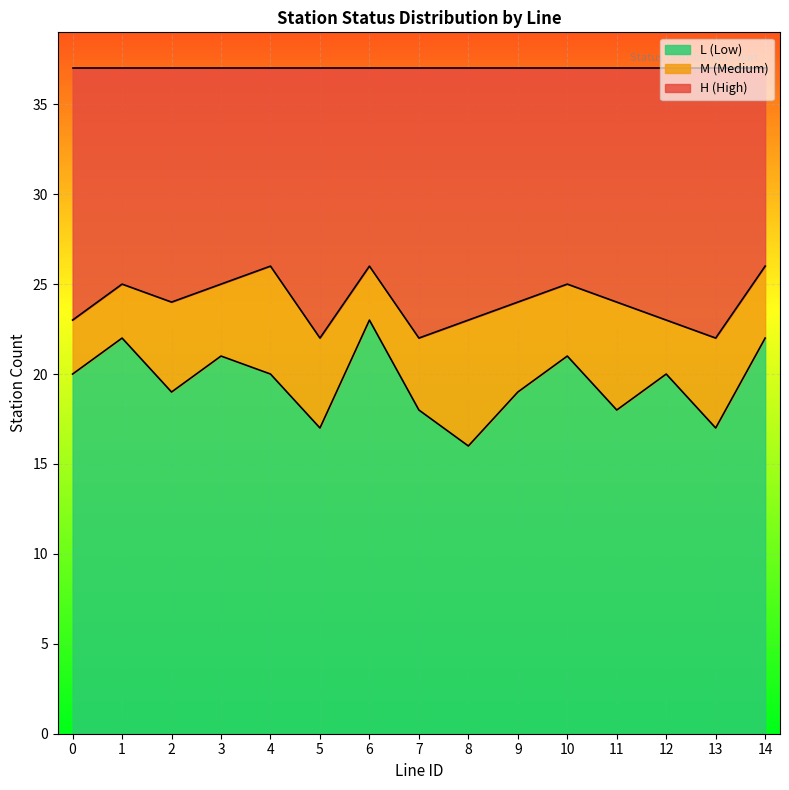

True or false: L_count and H_count intersect in this chart.

False